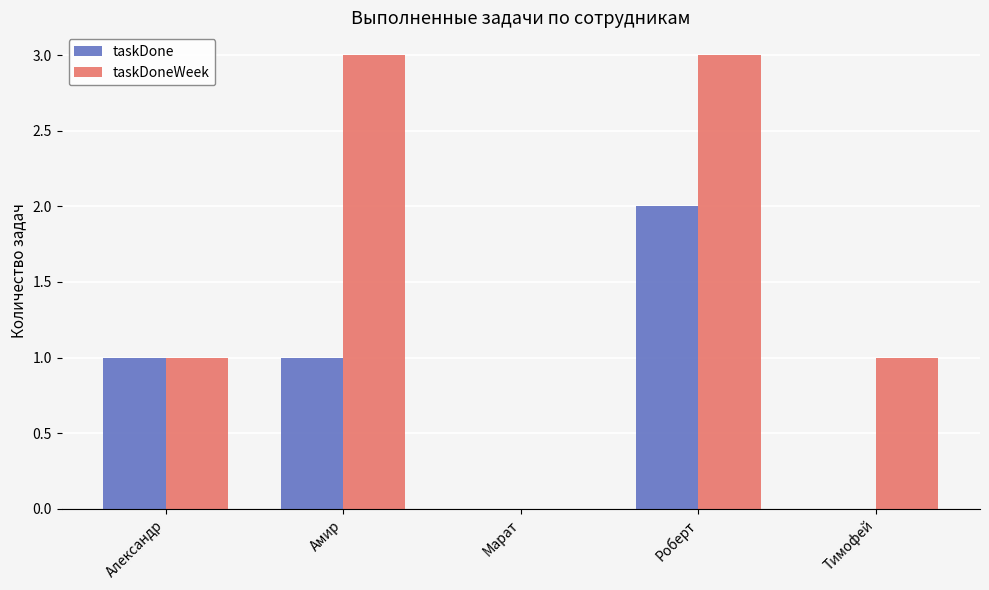

What is the total value across all series at Тимофей?

1